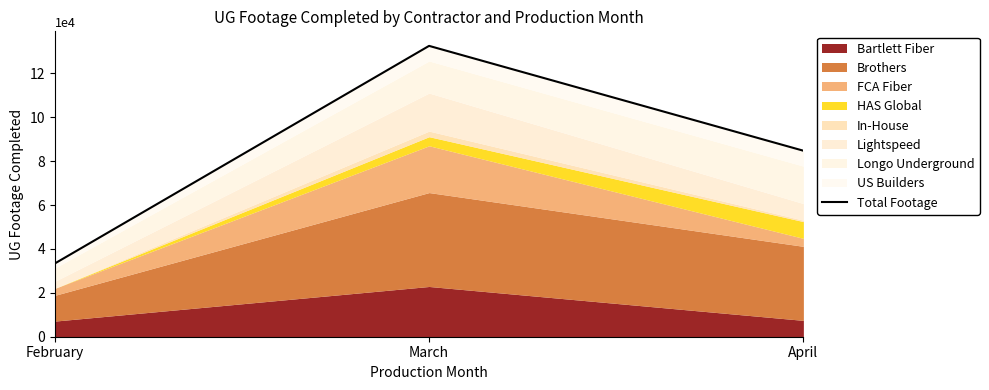

Where does the data first go above 84767?

March